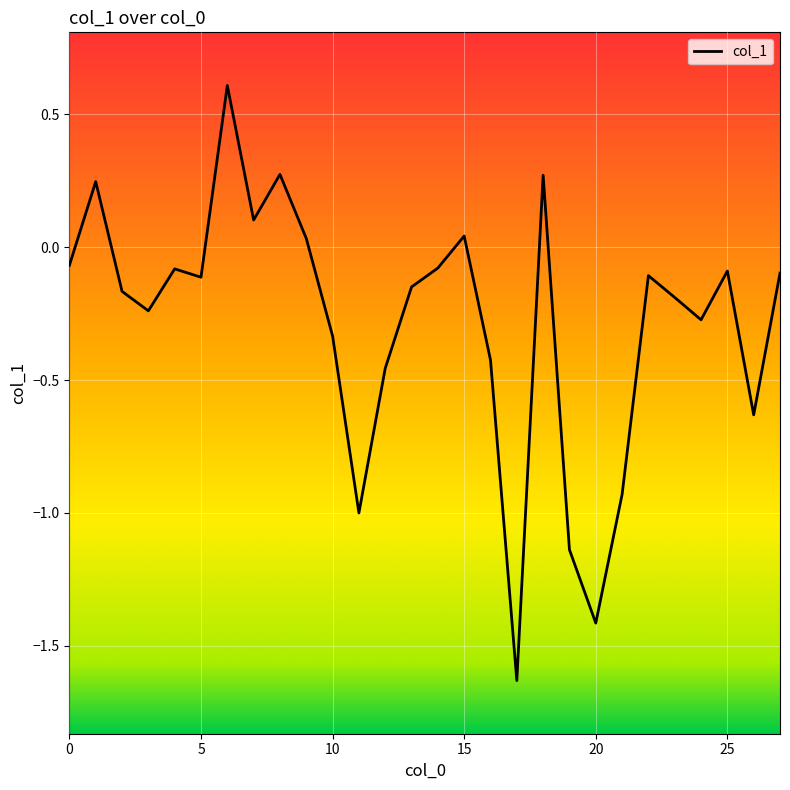

What is the greatest value displayed?

0.6